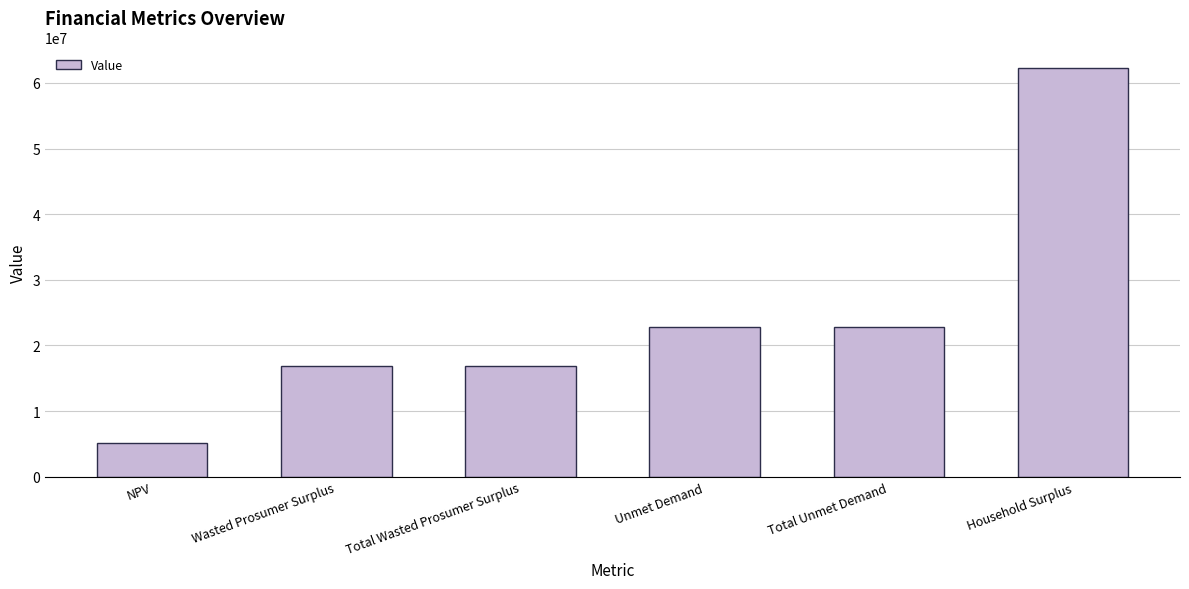

What is the difference between the maximum and minimum values?

57188069.0